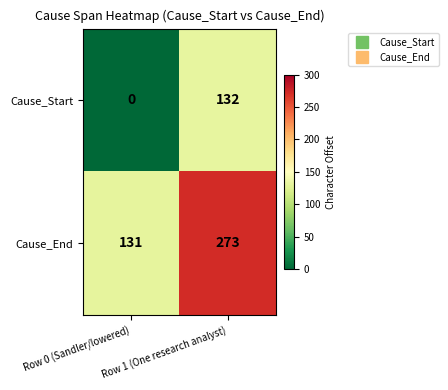

Which series has the widest spread of values?

Cause_End